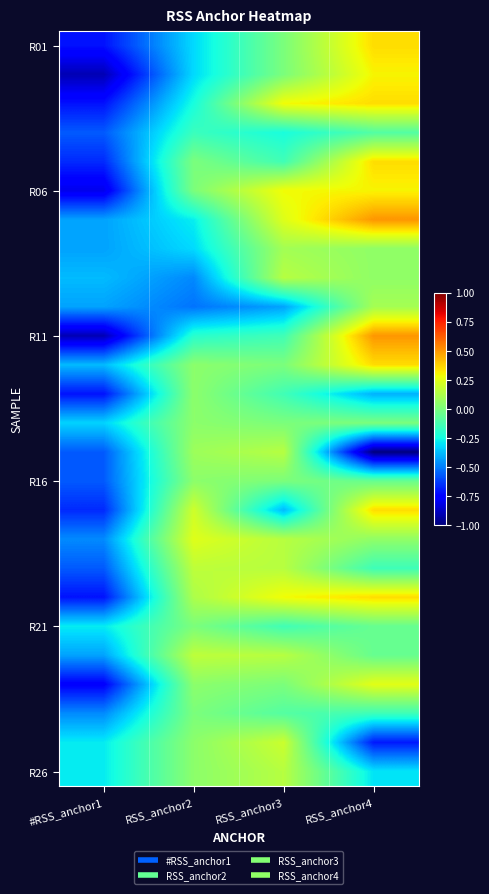

Between RSS_anchor3 and RSS_anchor4, which is larger?

RSS_anchor4